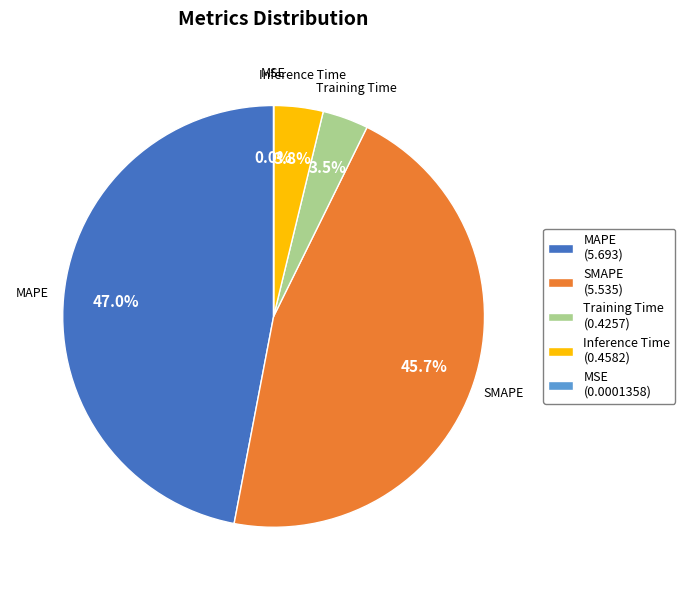

Is there a majority slice in this chart?

No